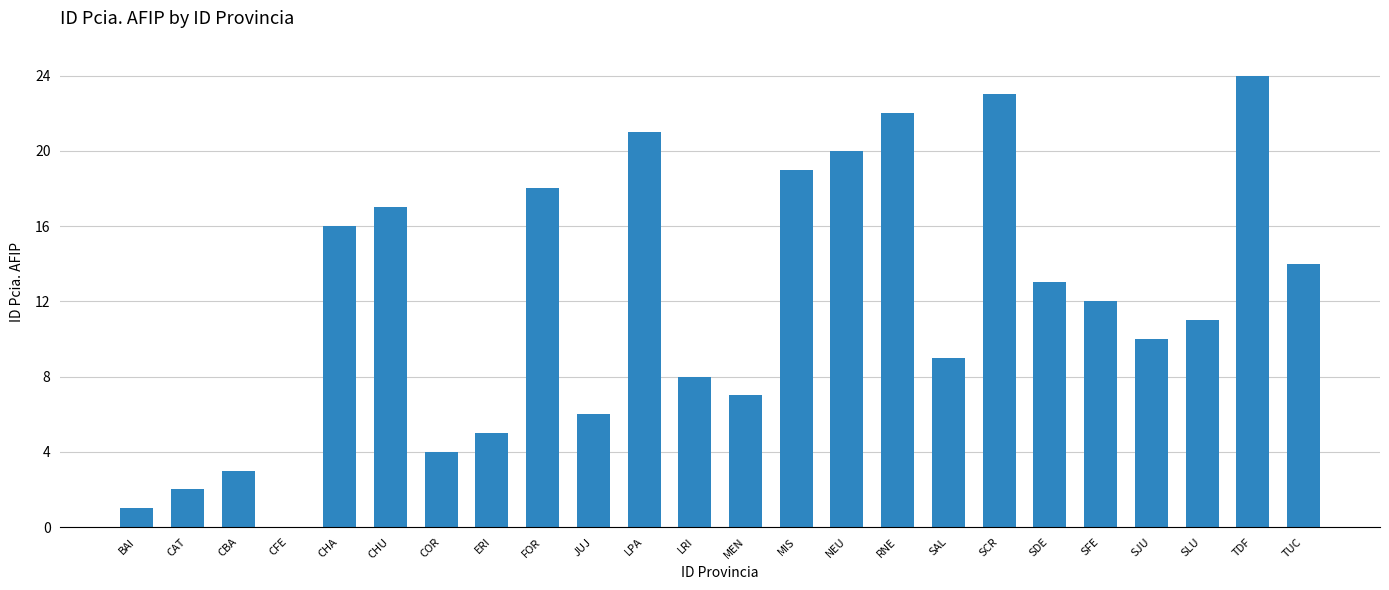

How many distinct data groups are displayed?

1